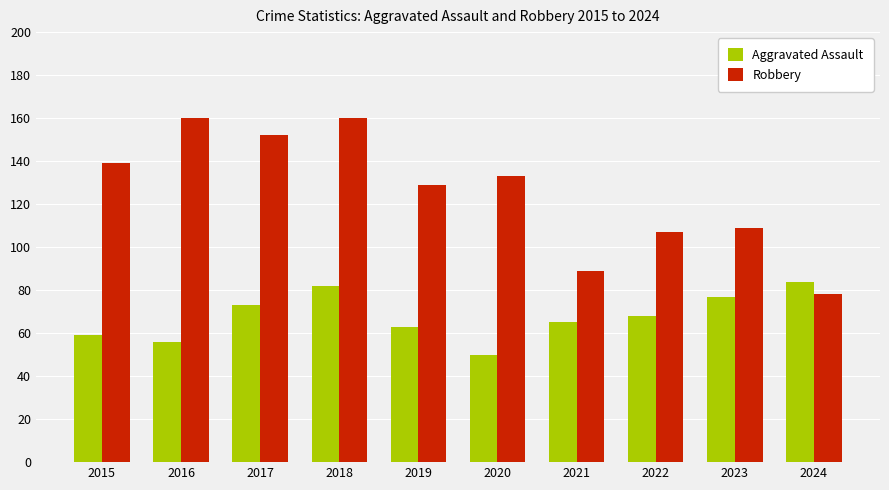

Which series has the largest range (max minus min)?

Robbery